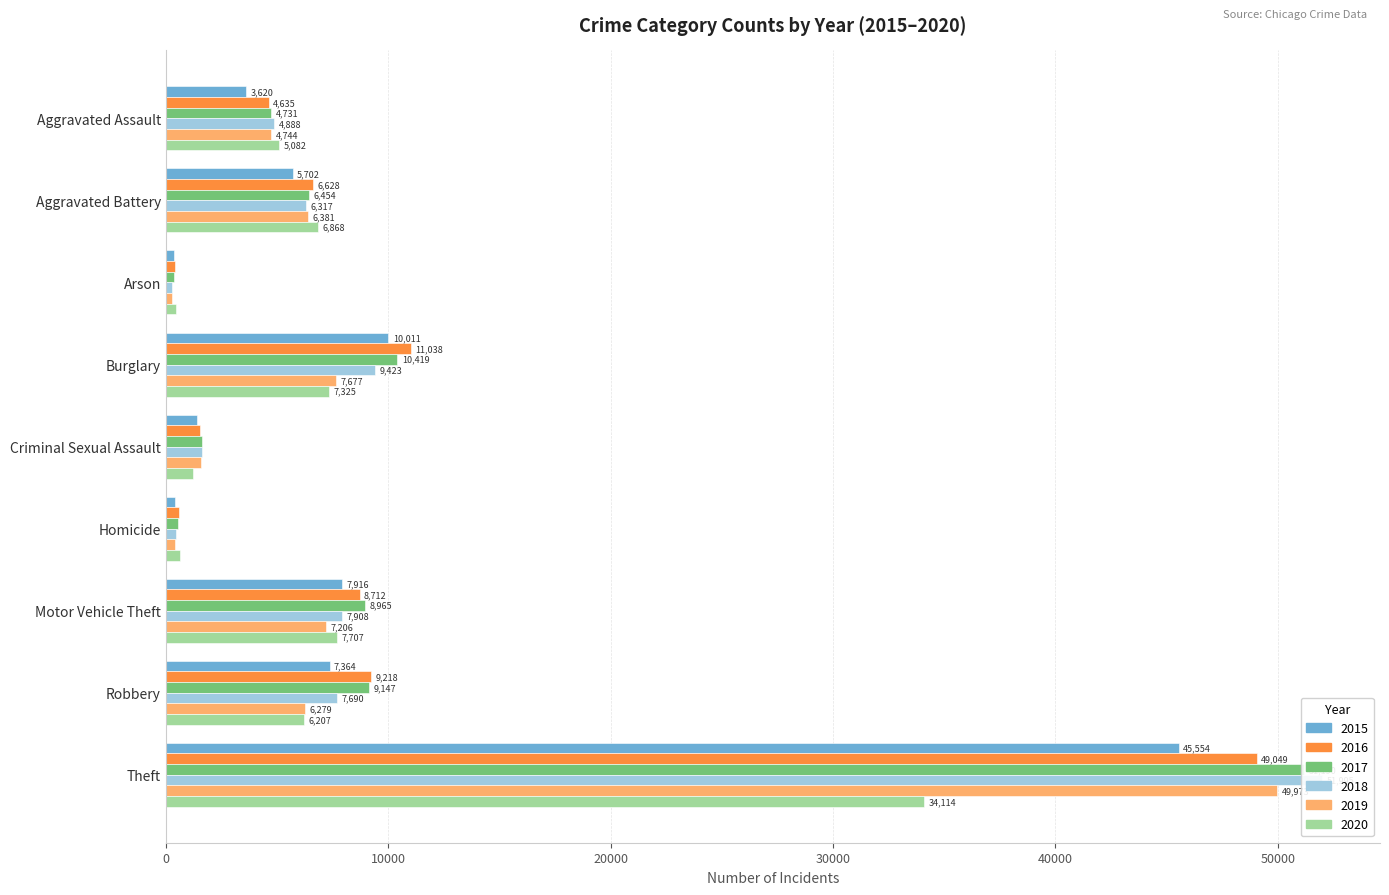

What is the label of the 4th bar from the left?

Burglary